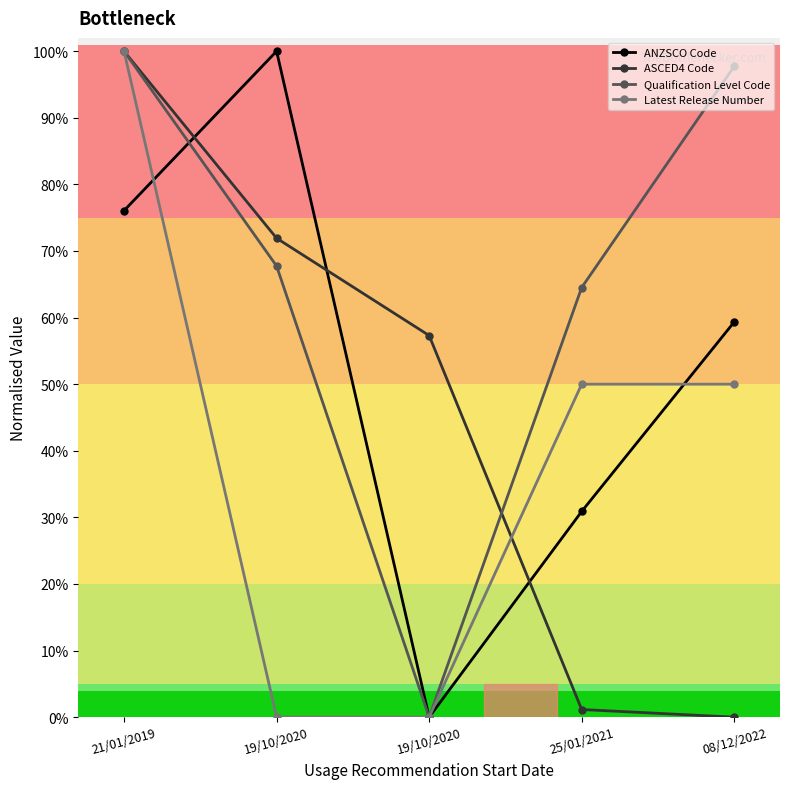

Is it true that Latest Release Number equals 0.5 at 08/12/2022?

True